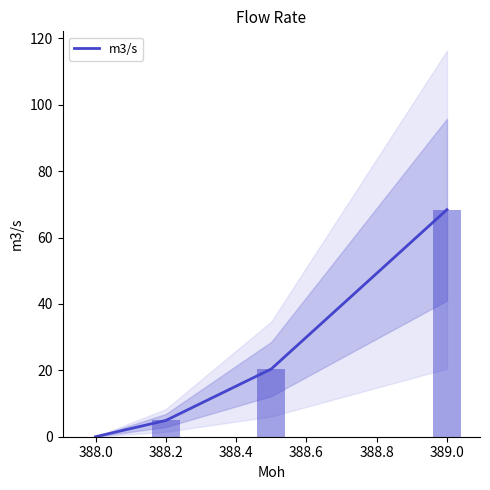

What is the average value?

23.4